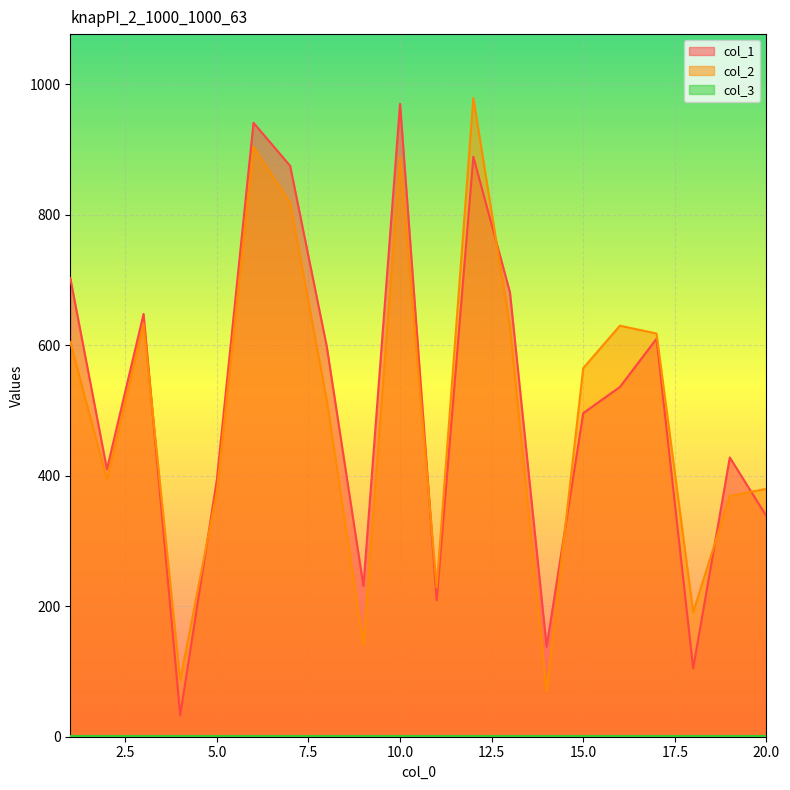

What is the greatest value displayed?

979